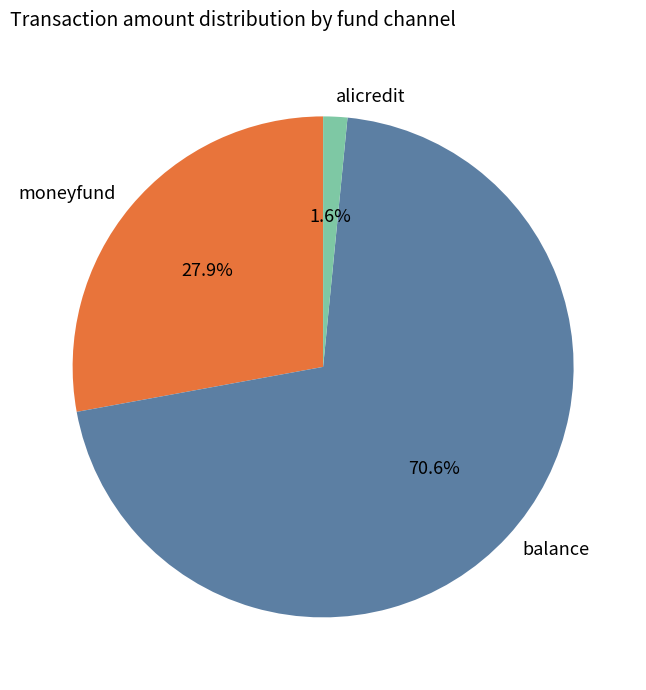

How many segments does this pie chart have?

3